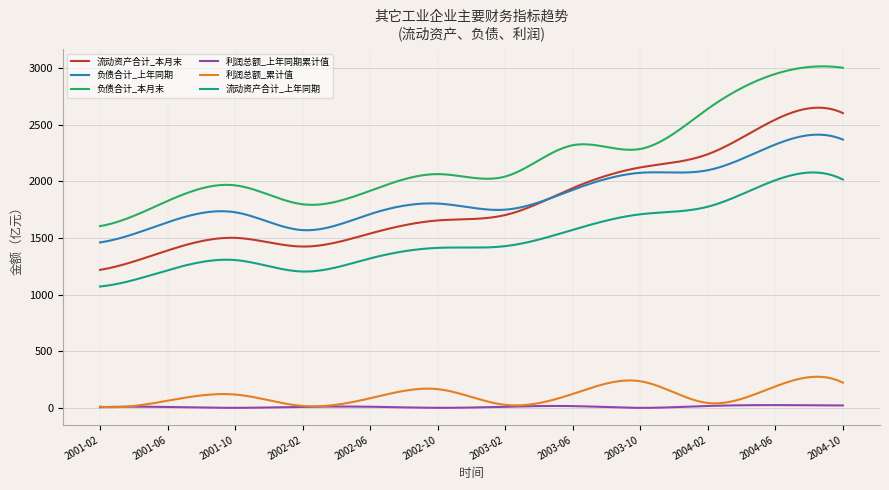

True or false: 利润总额_累计值 and 负债合计_上年同期 cross at least once.

False